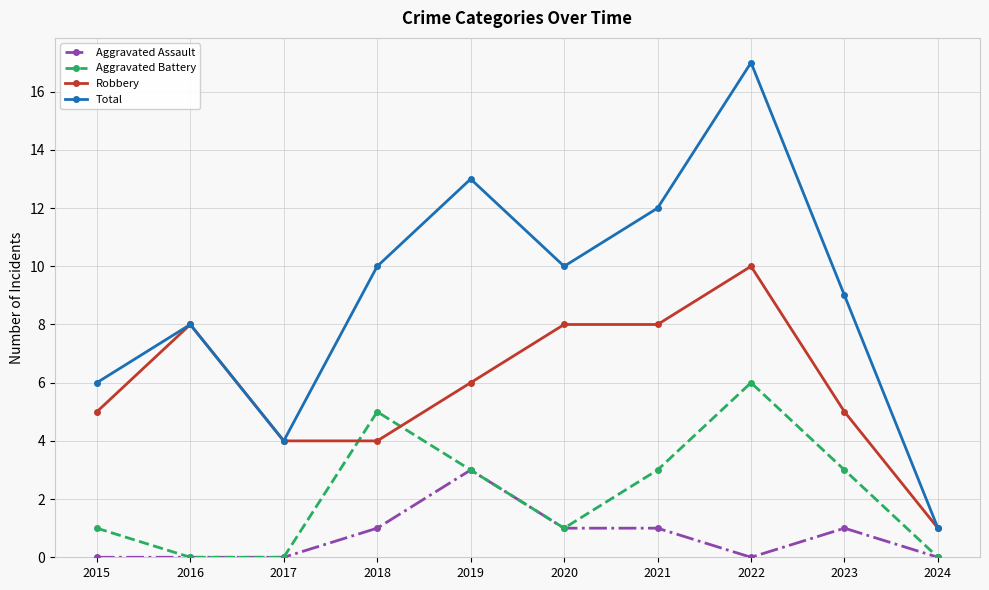

What is the value of the Total point at the 2nd from the left?

8